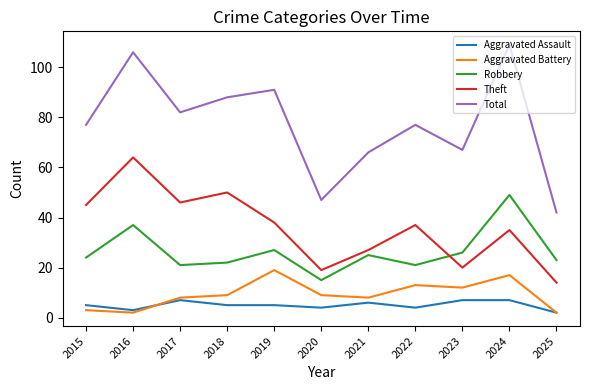

What is the highest value of the Aggravated Assault series?

7